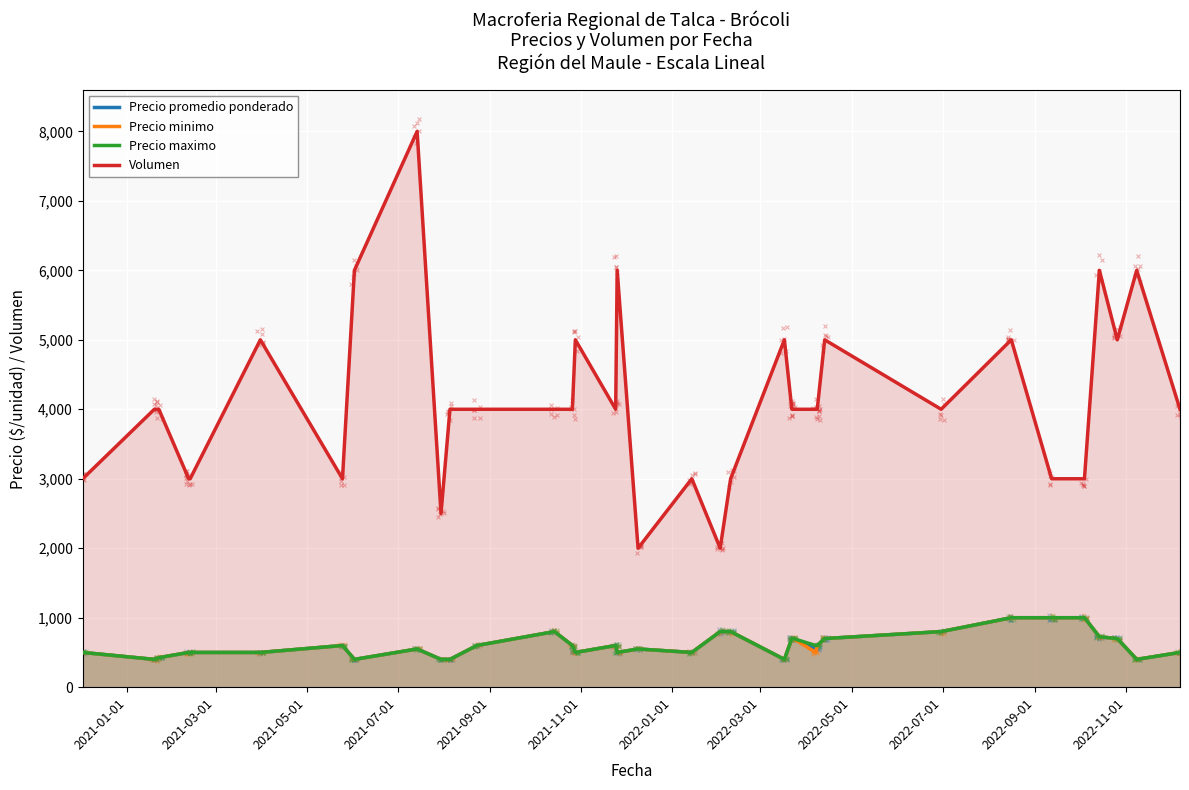

Which series contains the lowest Y value?

Precio promedio ponderado